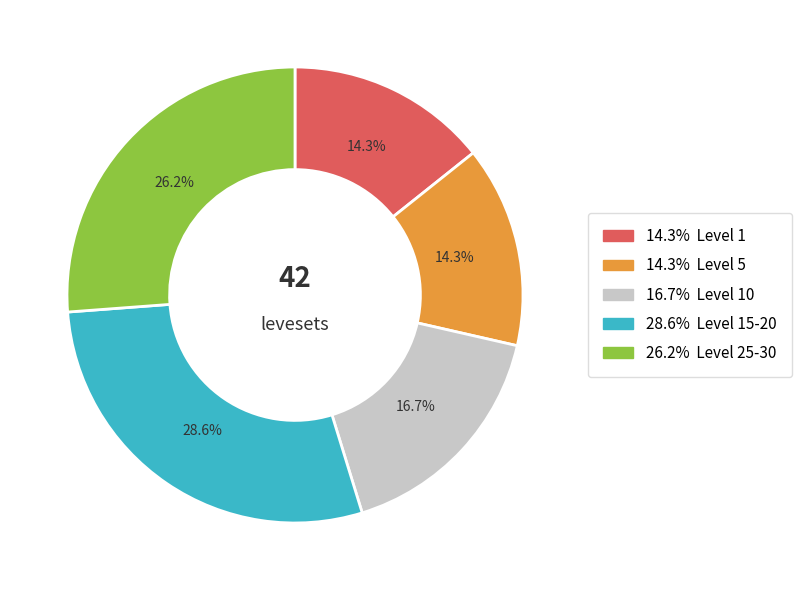

Does any single category account for the majority?

No